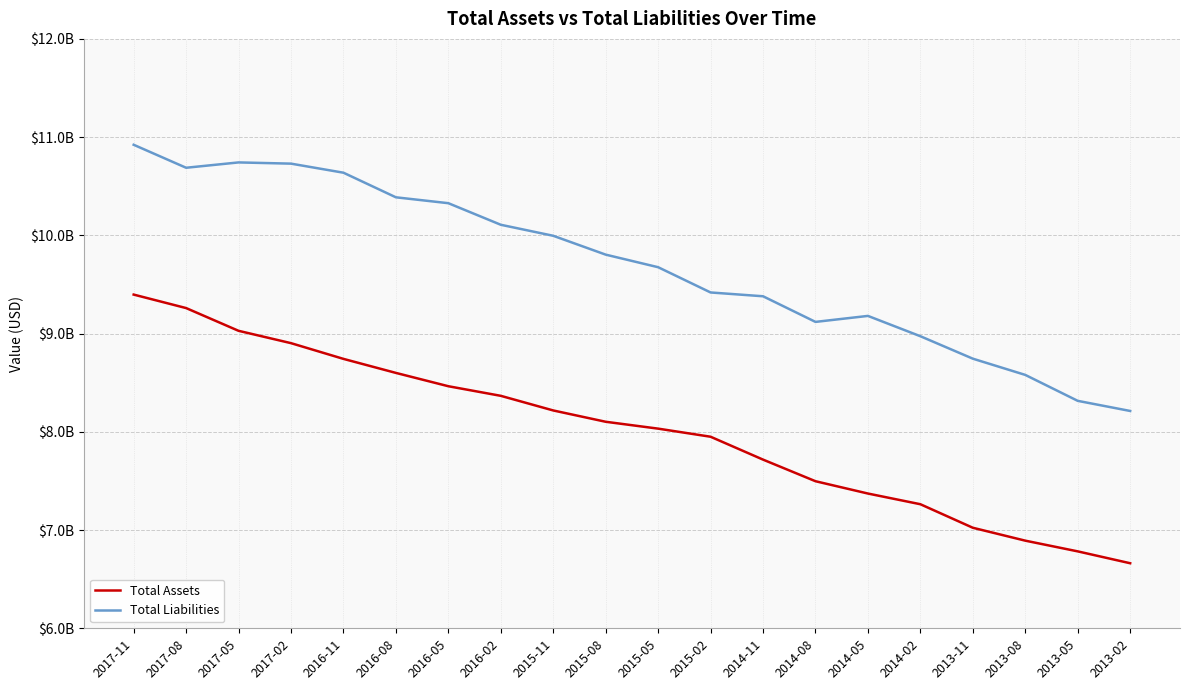

At how many categories does at least one series exceed 9006120715?

15